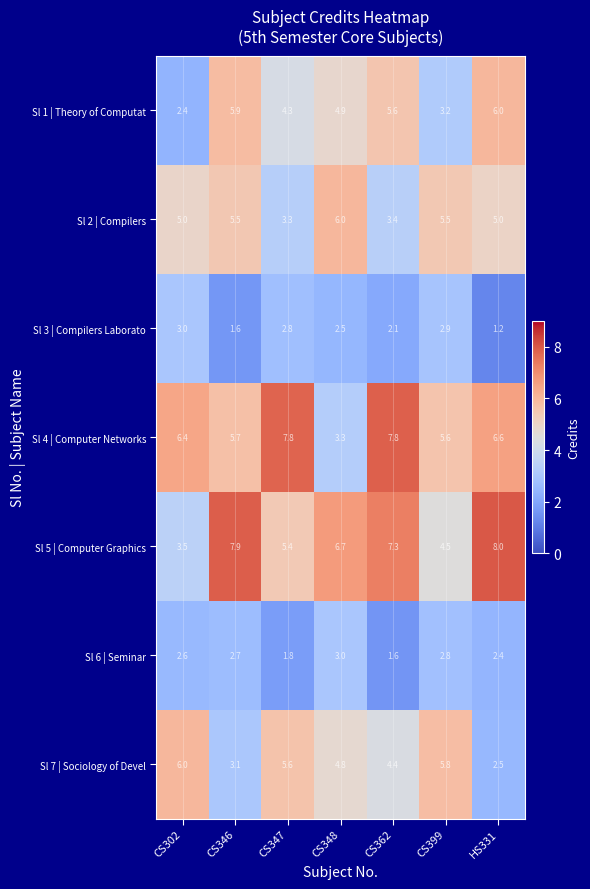

What is the spread (max minus min) of values at CS347?

6.0